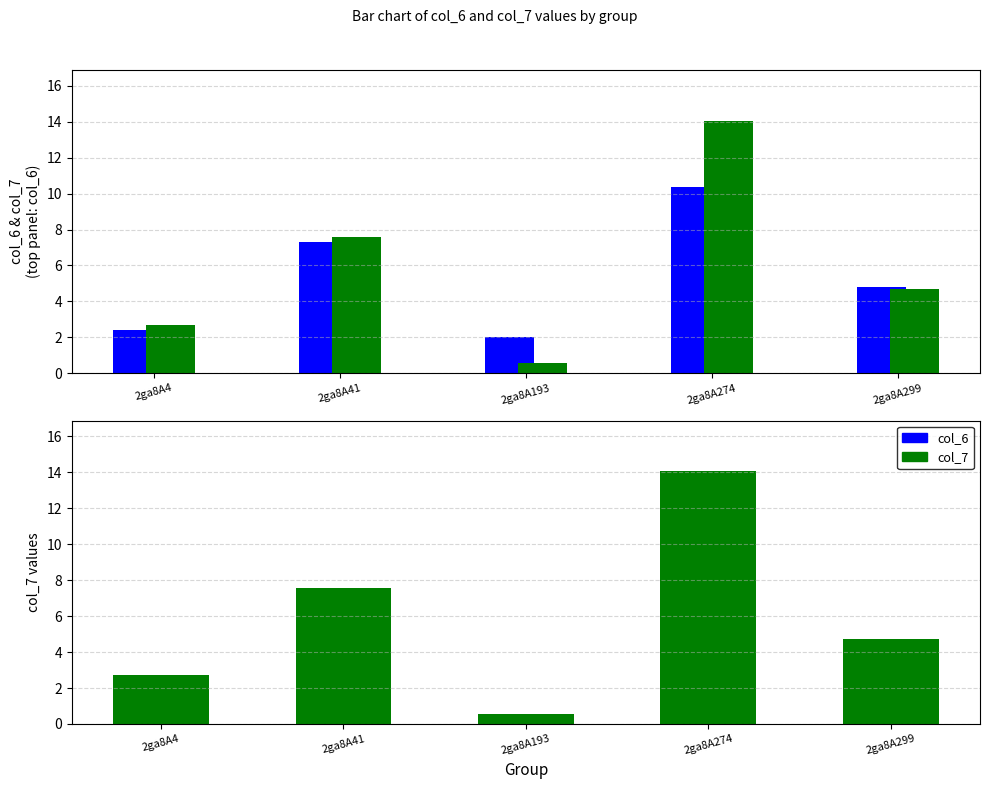

At how many categories does at least one series exceed 11?

1